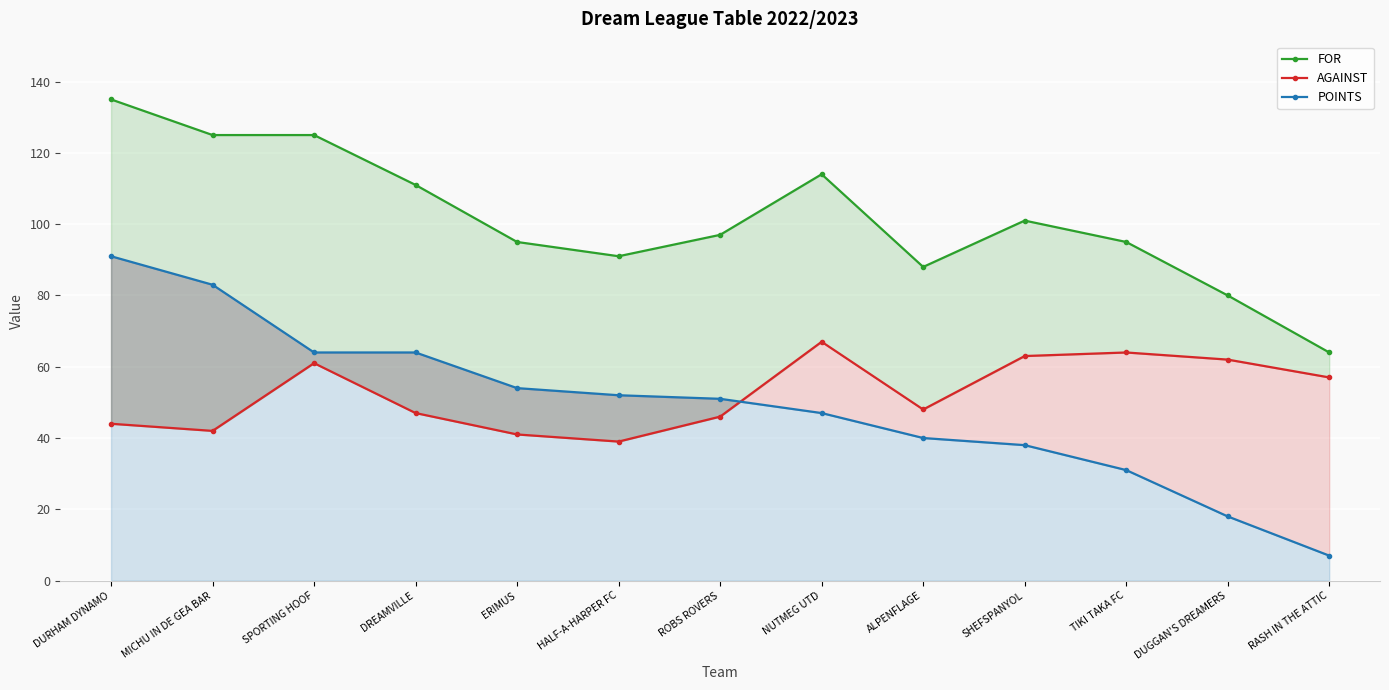

True or false: FOR has a value of 78 at DURHAM DYNAMO.

False